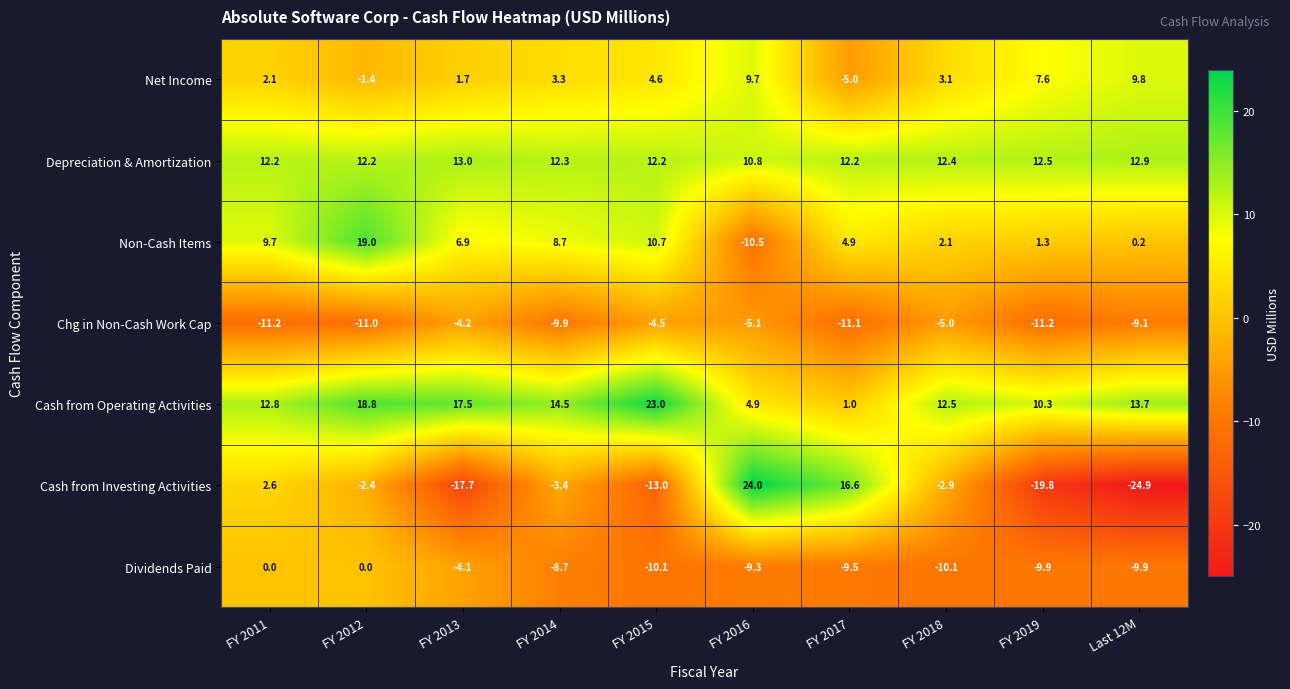

List the series in order of their peak value, lowest first.

Chg in Non-Cash Work Cap, Dividends Paid, Net Income, Depreciation & Amortization, Non-Cash Items, Cash from Operating Activities, Cash from Investing Activities